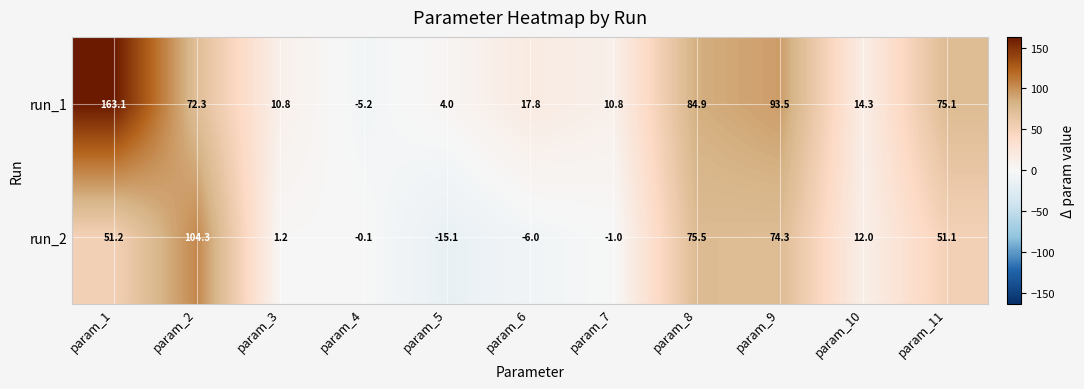

What is the lowest value of the run_2 series?

-15.1